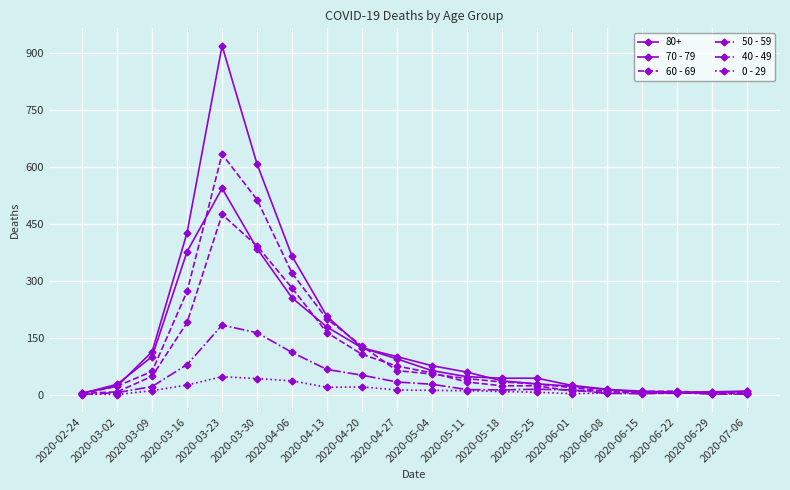

True or false: 70 - 79 has more than 1 interior local peaks.

False